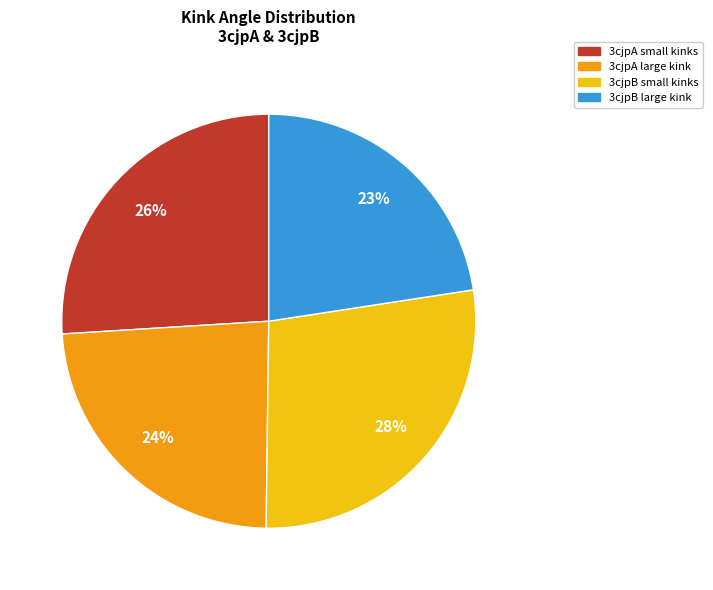

To the nearest percent, what is the difference between the largest and smallest slice percentages?

5%